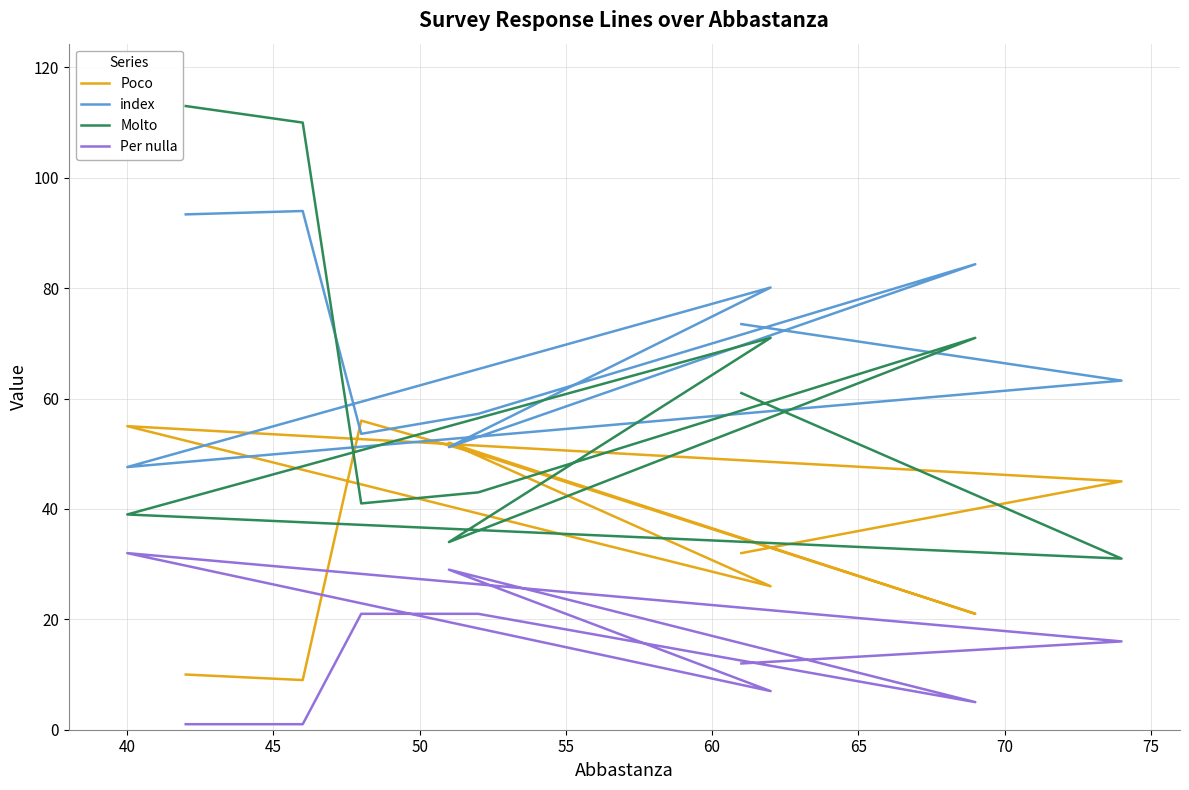

Is this an area chart (filled region under the line)?

No